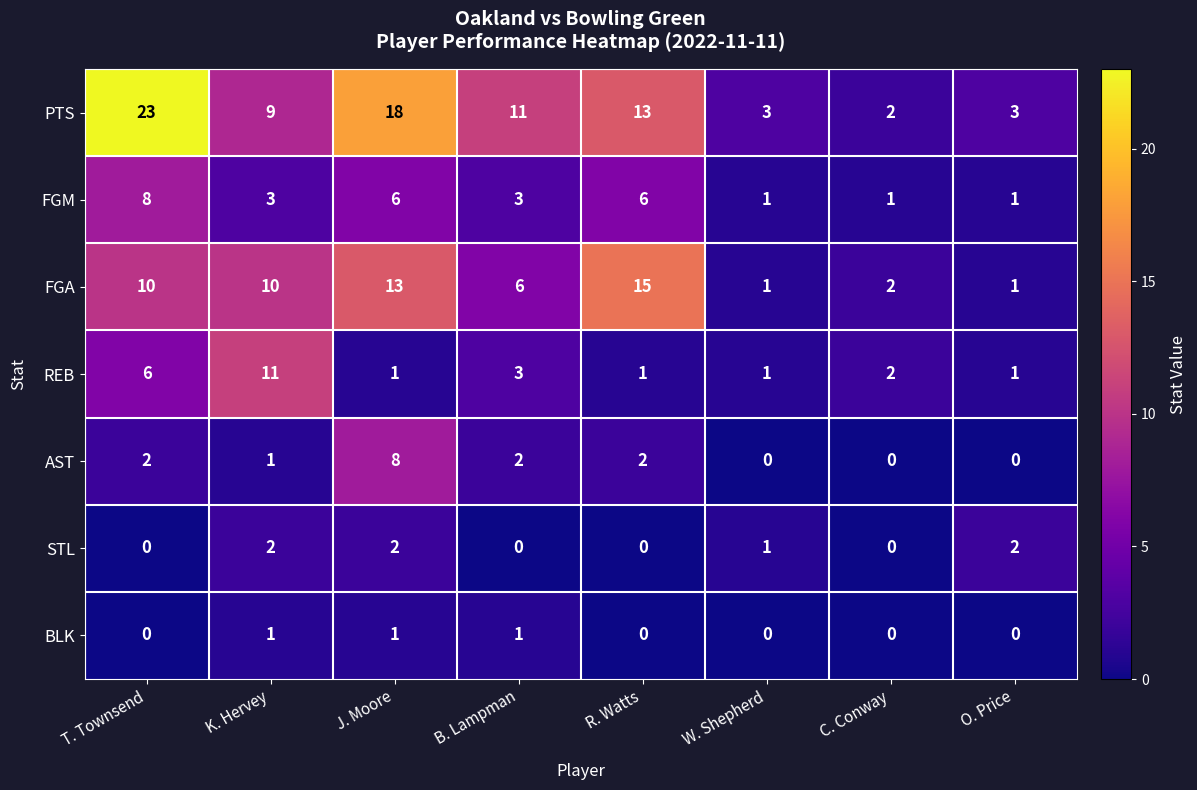

Which category has the highest value across all series?

T. Townsend